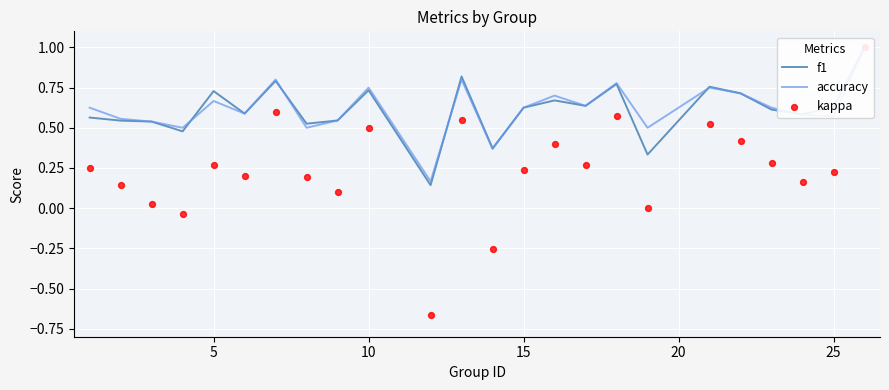

What are all the series names shown in the legend?

f1, accuracy, kappa